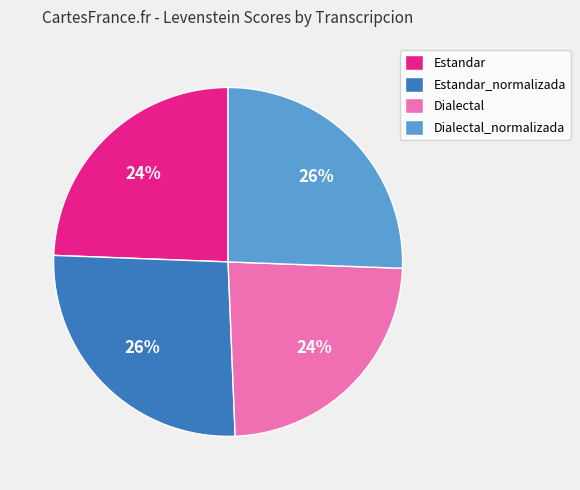

To the nearest percent, what is the difference between the largest and smallest slice percentages?

2%